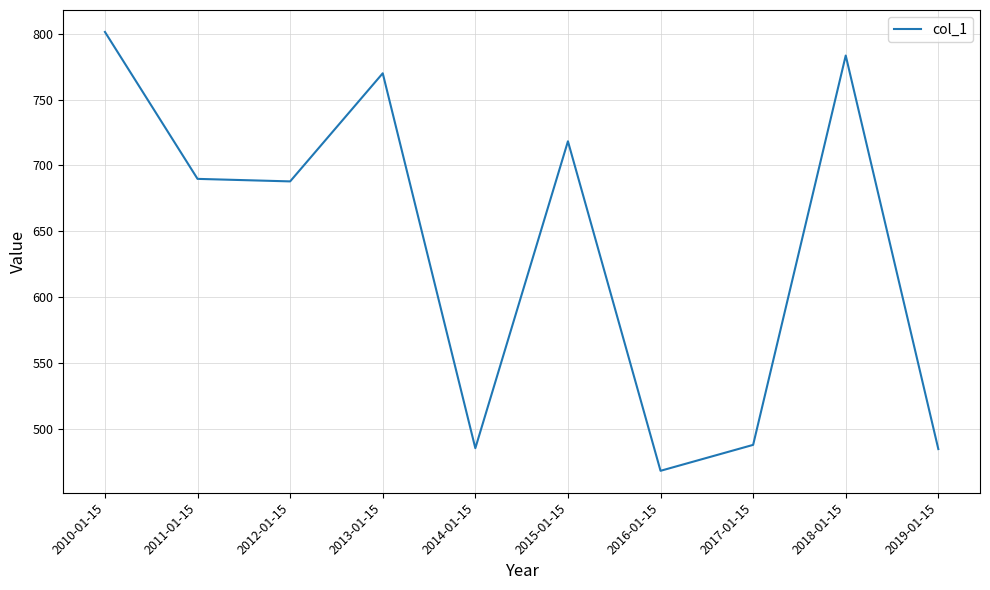

How many lines are shown in the chart?

1